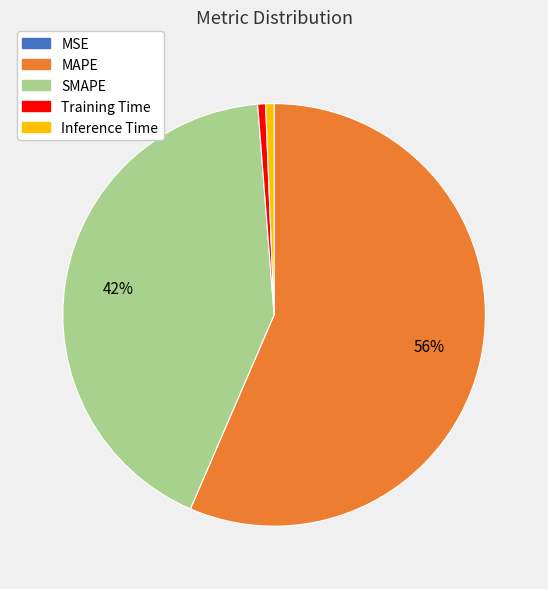

What percentage is the Inference Time slice, to the nearest percent?

1%